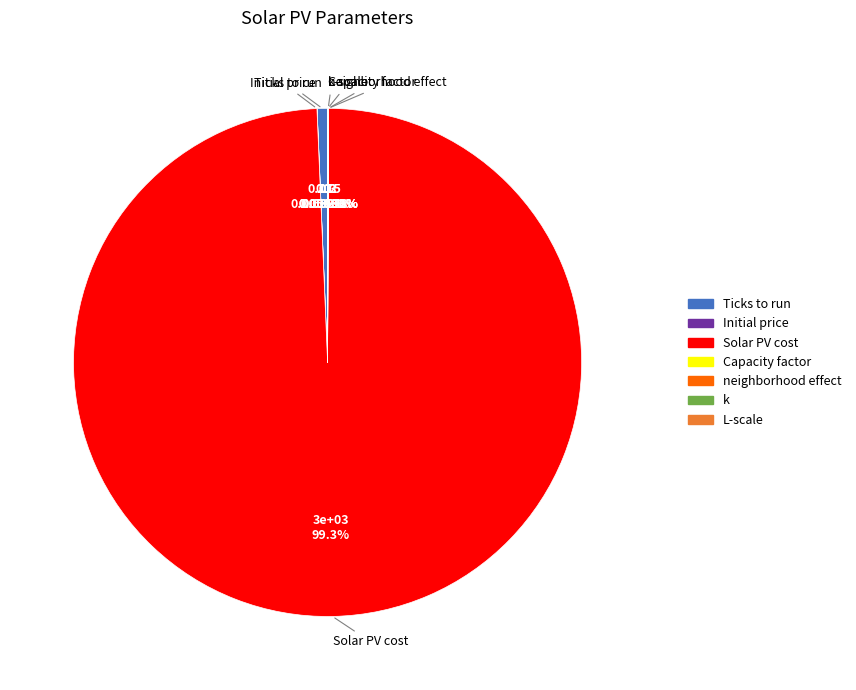

What is the largest slice in the pie chart?

Solar PV cost